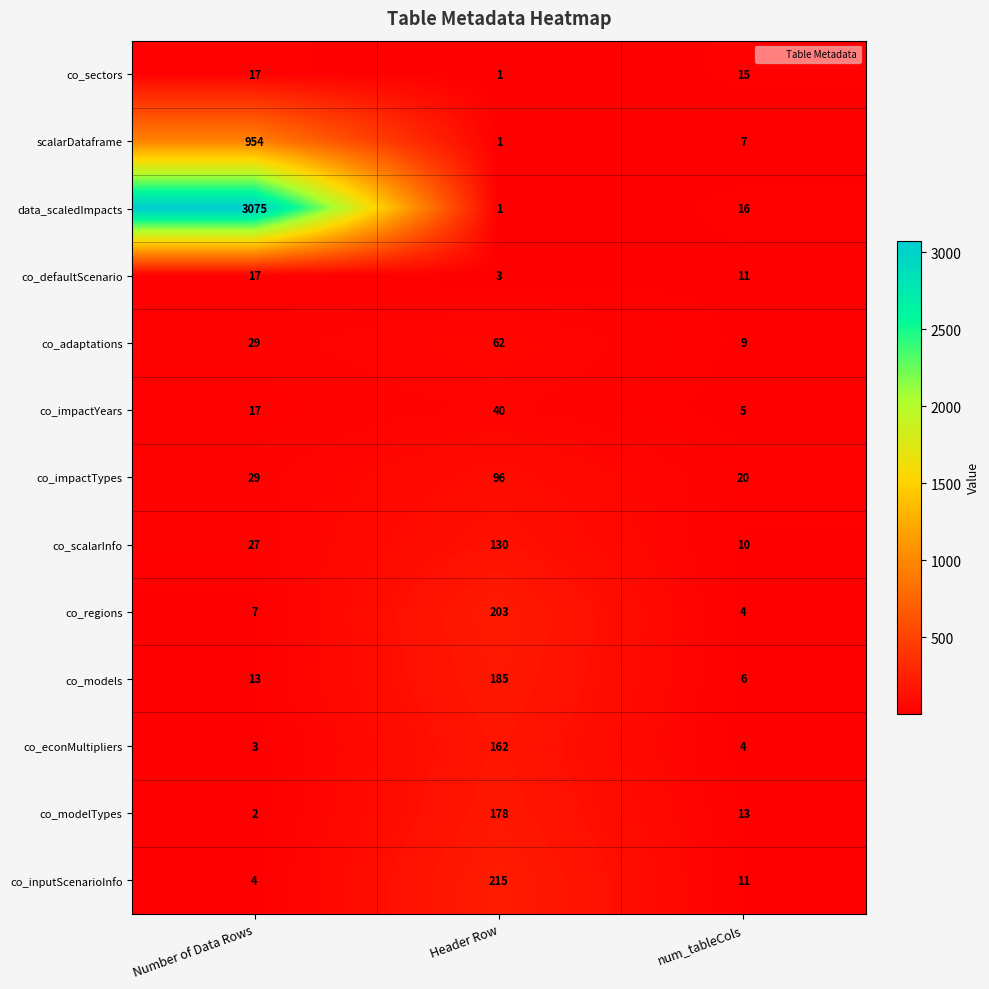

Which series has the largest total across all categories?

data_scaledImpacts